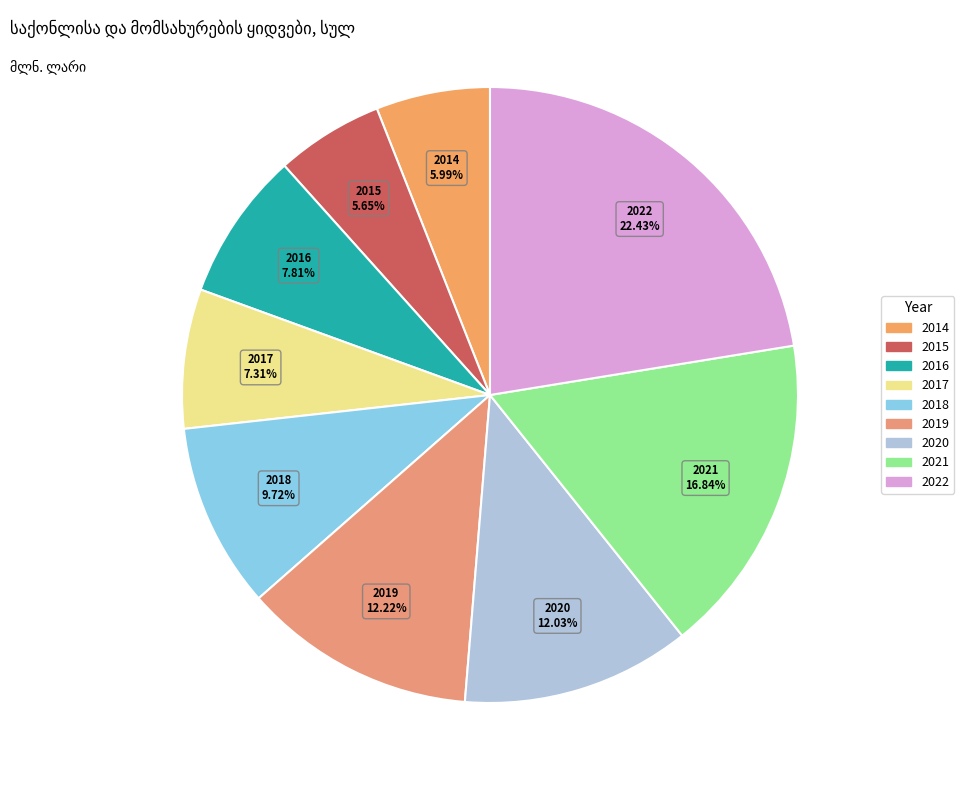

Is it true that 2022 is 16% of the pie?

False